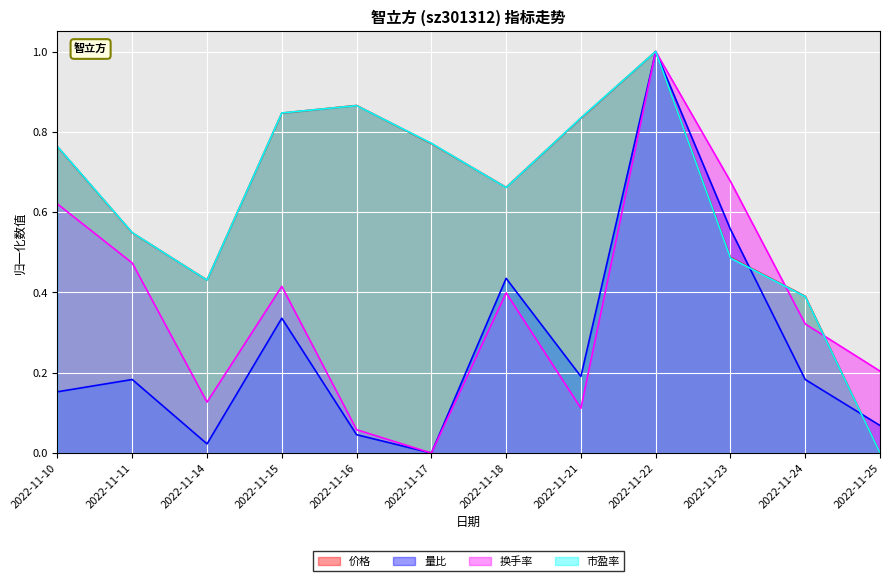

True or false: 价格 and 市盈率 intersect in this chart.

True